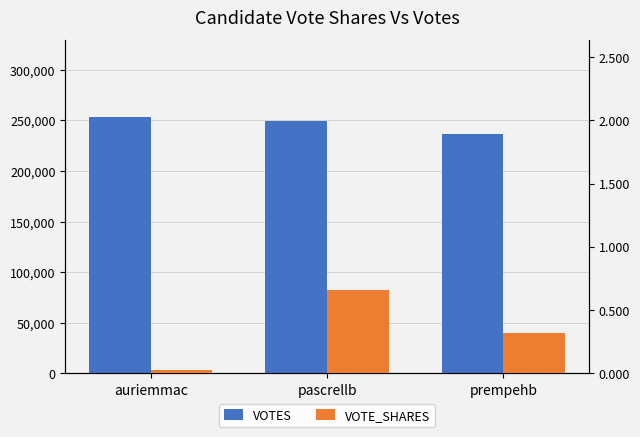

What are all the series names shown in the legend?

VOTES, VOTE_SHARES